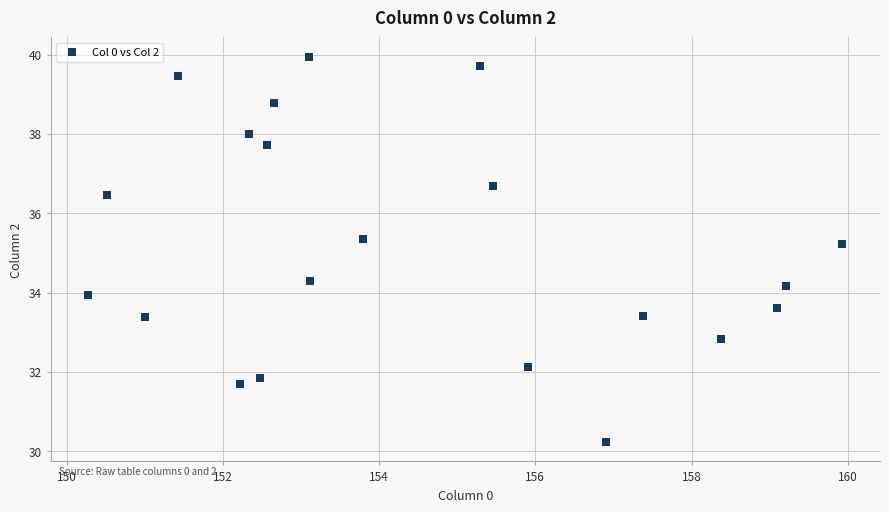

What is the range of X values (max minus min)?

9.7